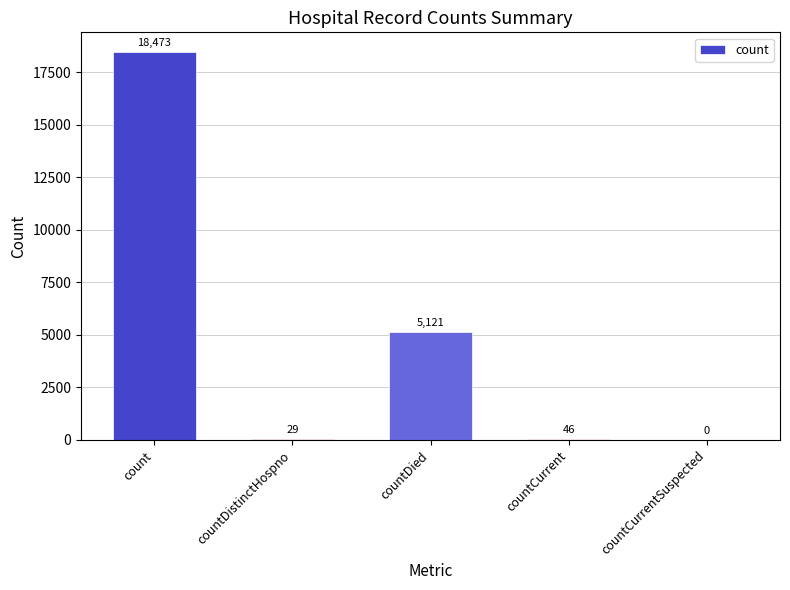

What is the average value?

4734